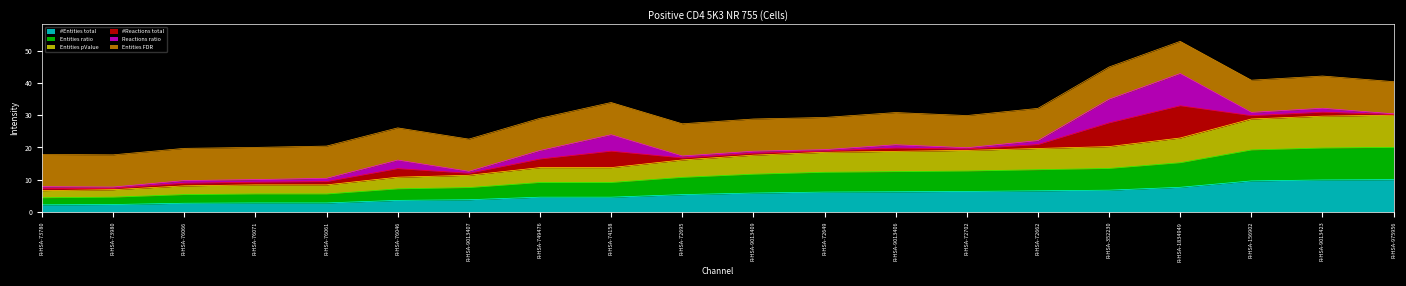

Which series has the largest range (max minus min)?

Entities pValue